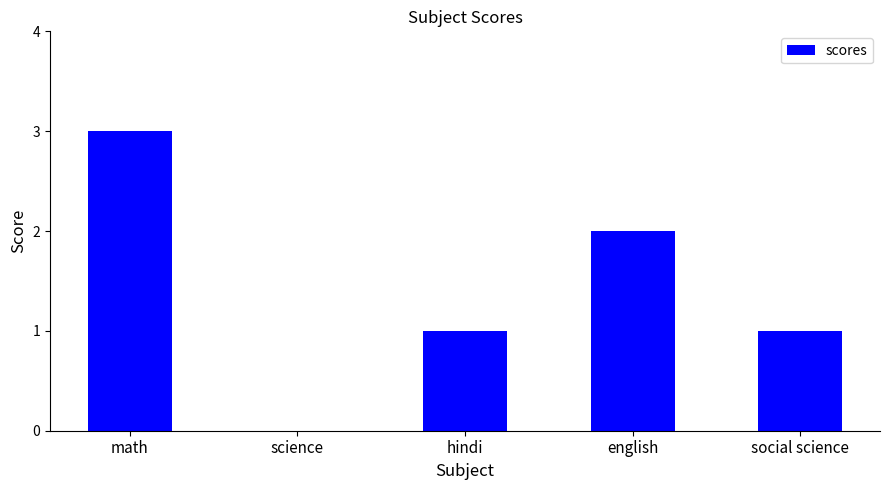

What is the sum of all values?

7